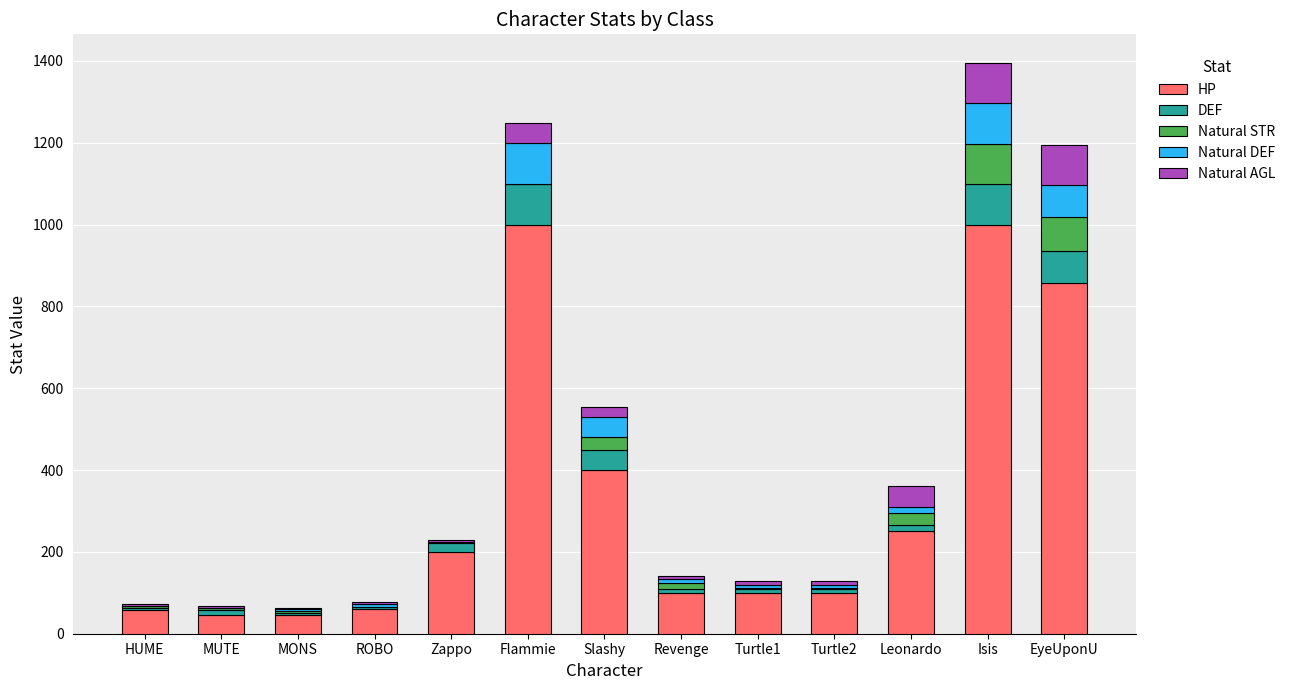

The value of HP at Isis is 999. True or false?

True